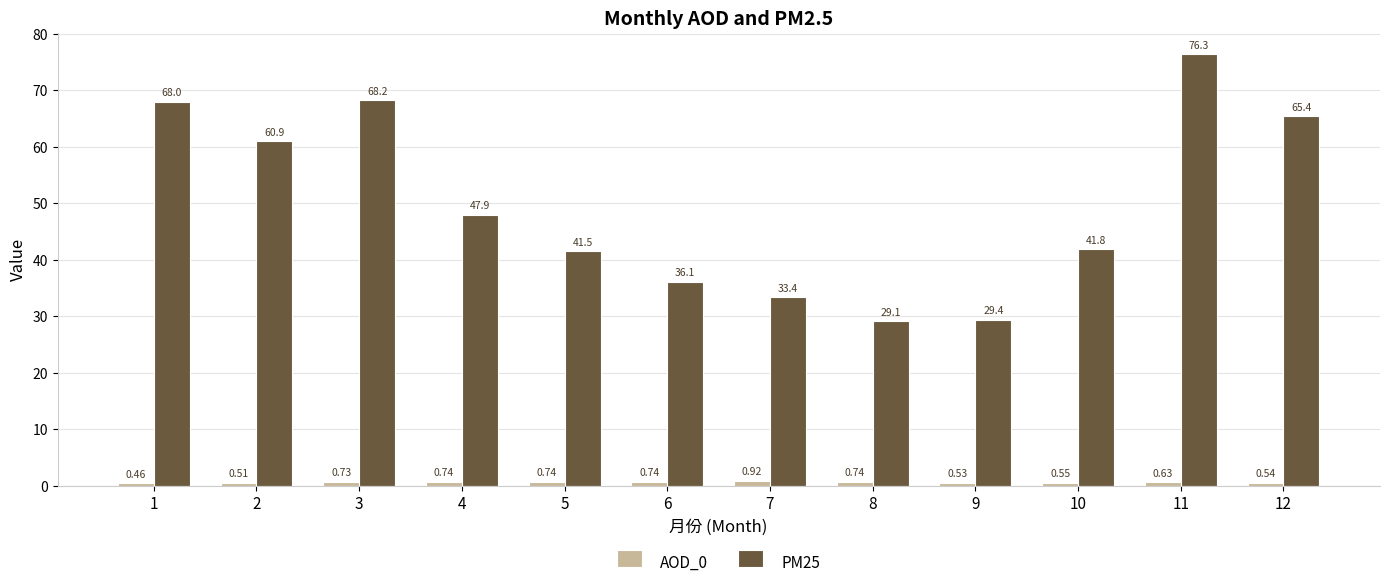

Which series changed the most between 6 and 9?

PM25